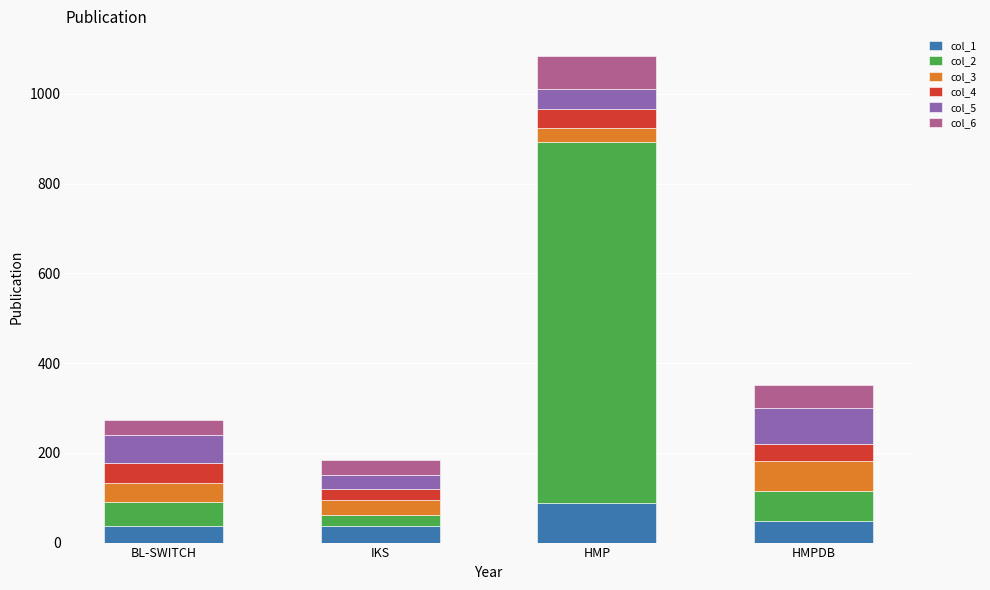

Which category has the highest value in the col_1 series?

HMP